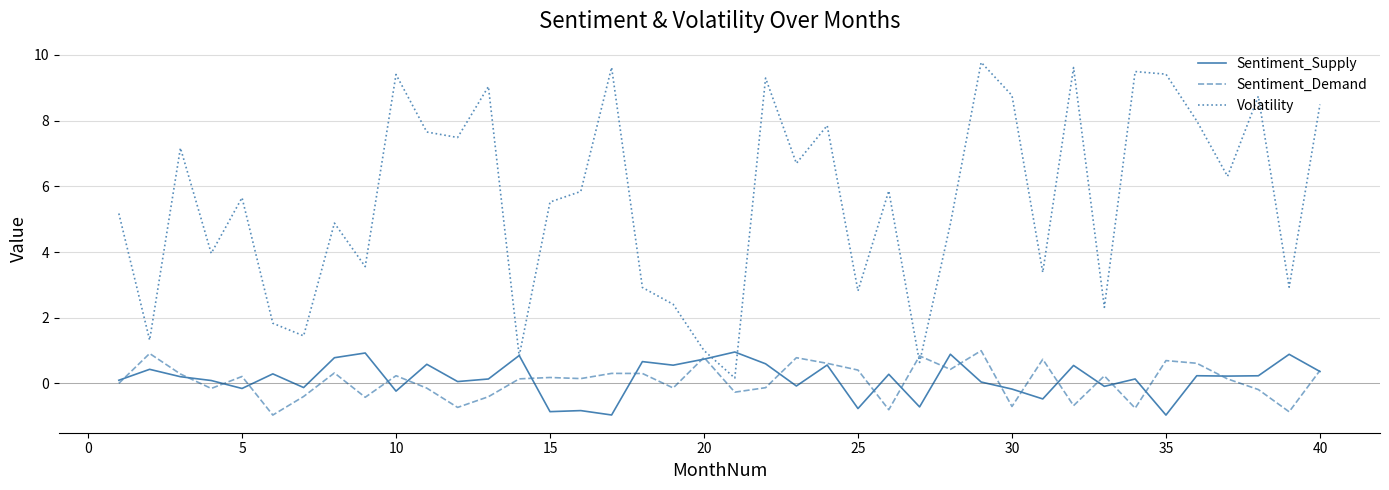

Which series has the largest total across all categories?

Volatility